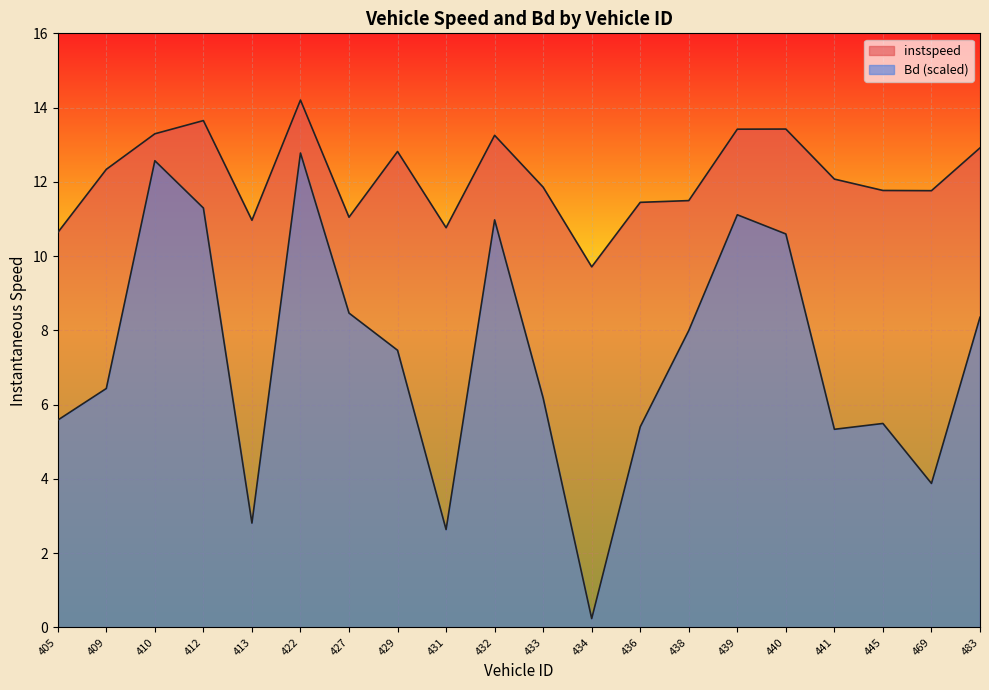

What is the sum of the instspeed values at 410 and 436?

24.7